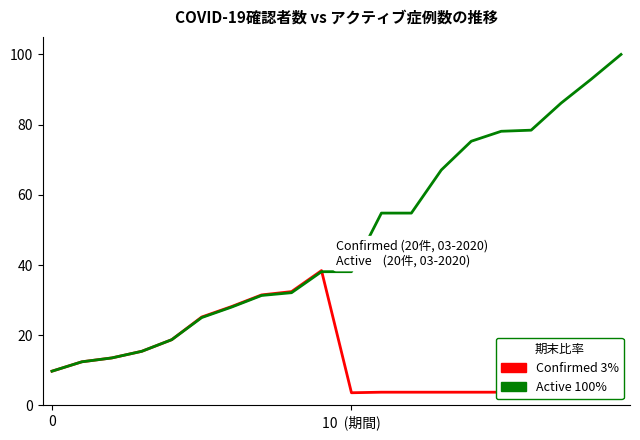

What is the minimum value shown in the chart?

3.6